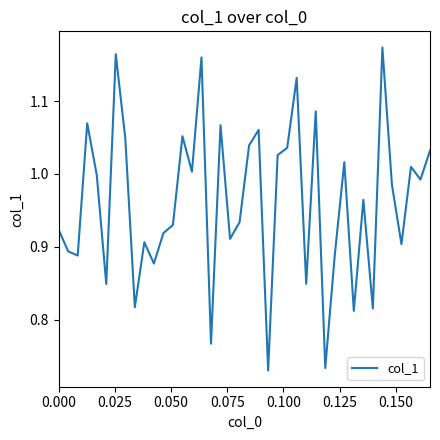

What is the difference between the maximum and minimum values?

0.4